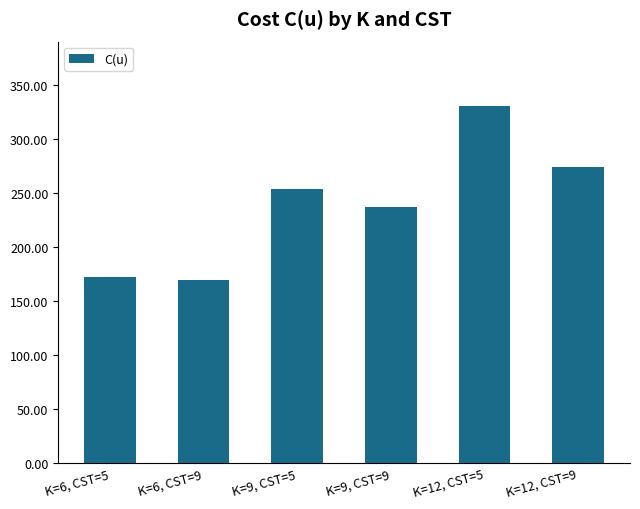

What is the maximum value shown in the chart?

330.6